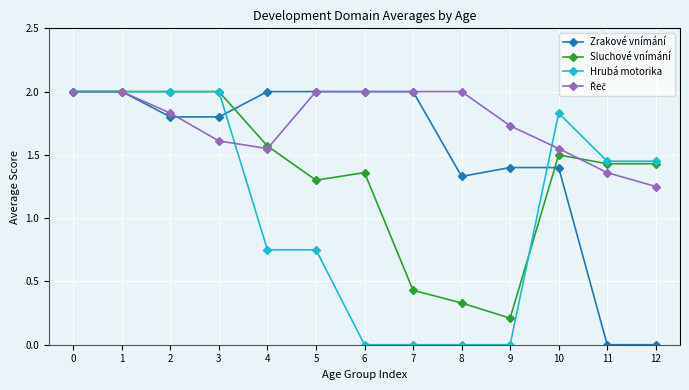

What is the spread (max minus min) of values at 6?

2.0